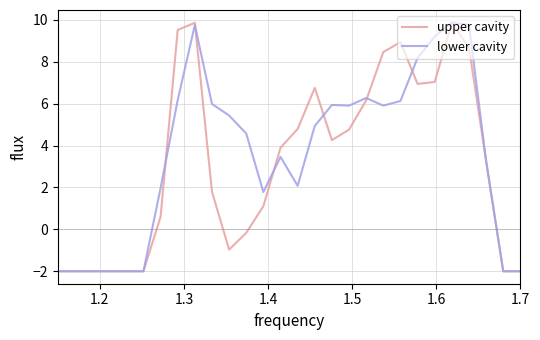

What is the minimum value for upper cavity?

-2.0